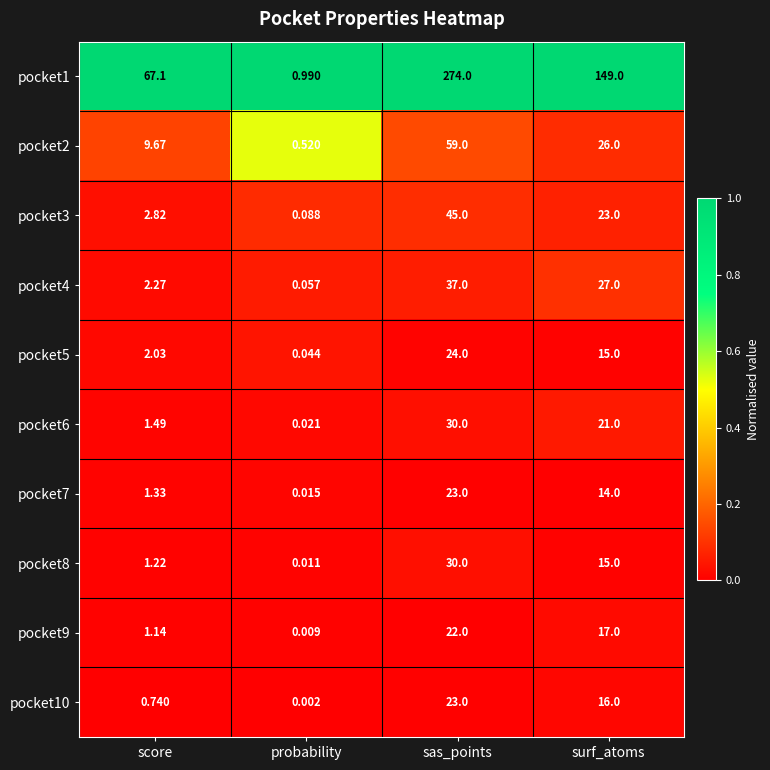

How many data points does each series have?

4